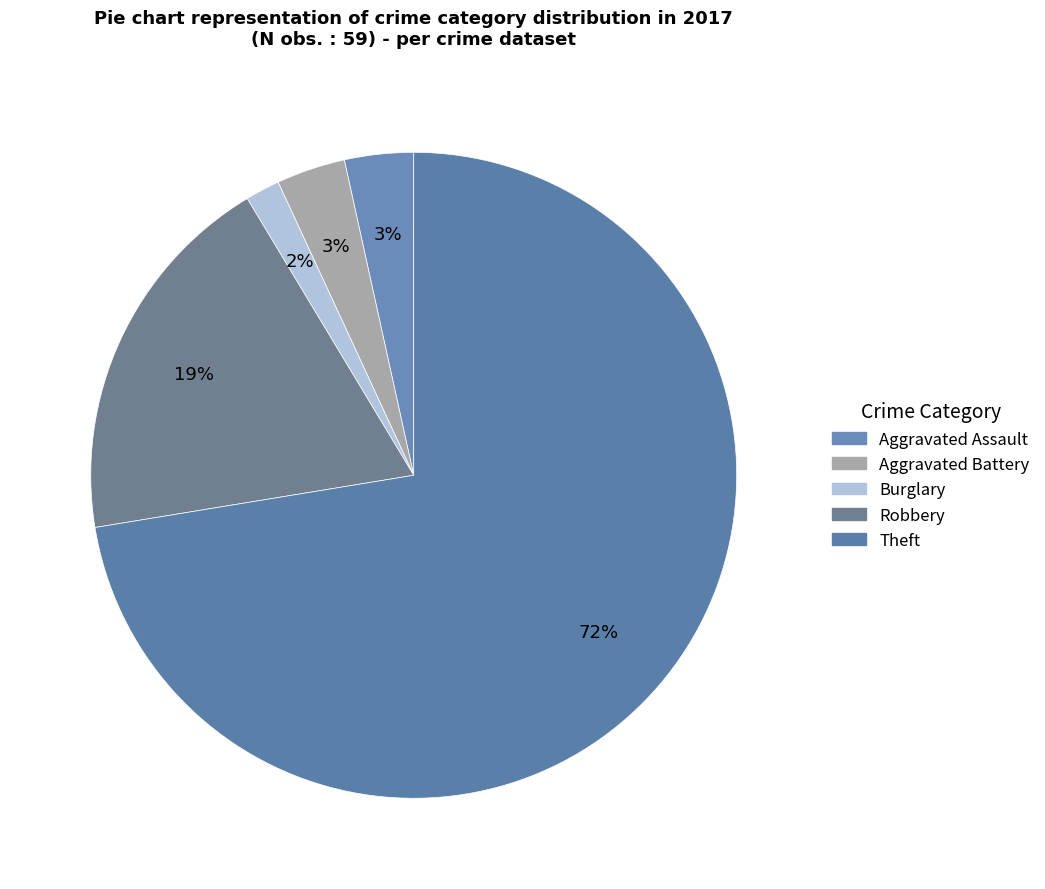

How many segments does this pie chart have?

5